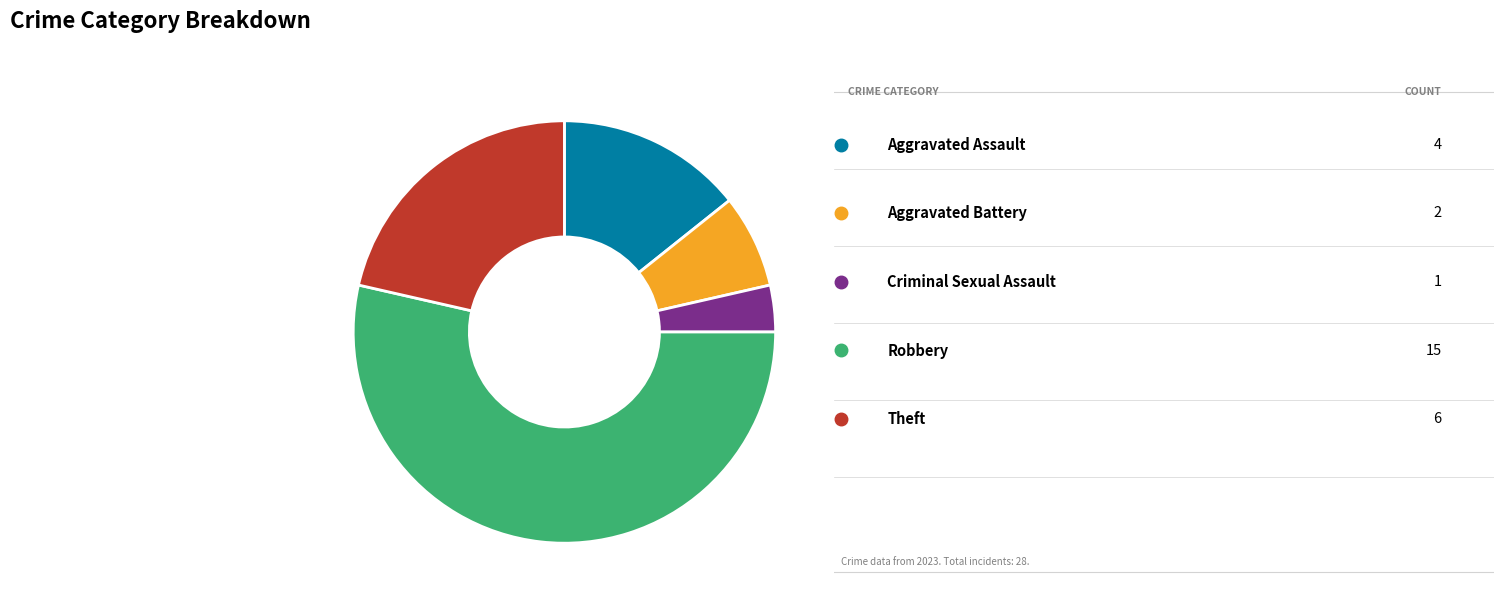

Is there any slice that represents more than half of the pie?

Yes